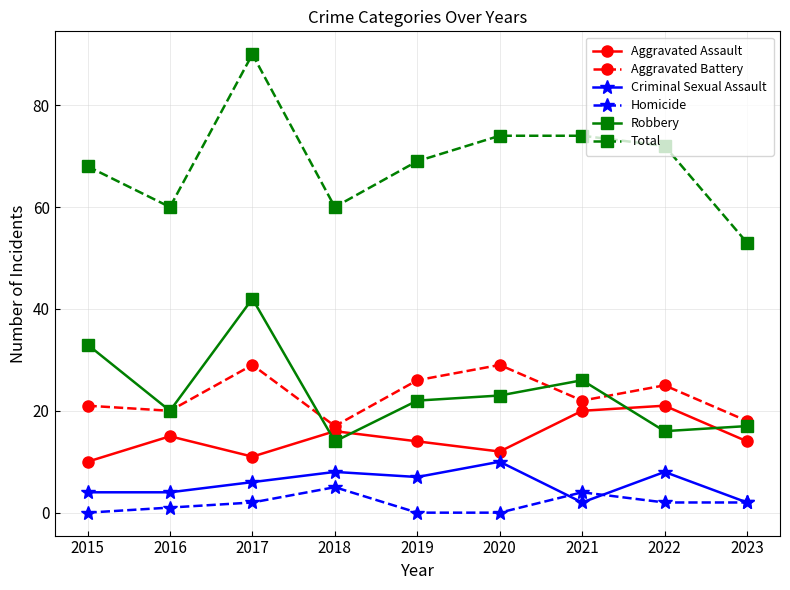

The value of Homicide at 2017 is 2. True or false?

True